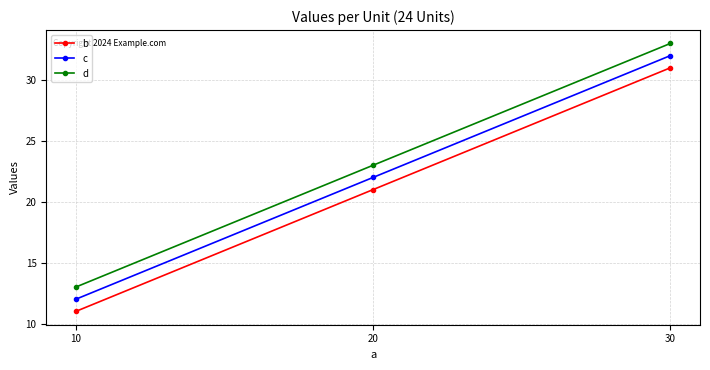

How many data points in c are less than 22?

1